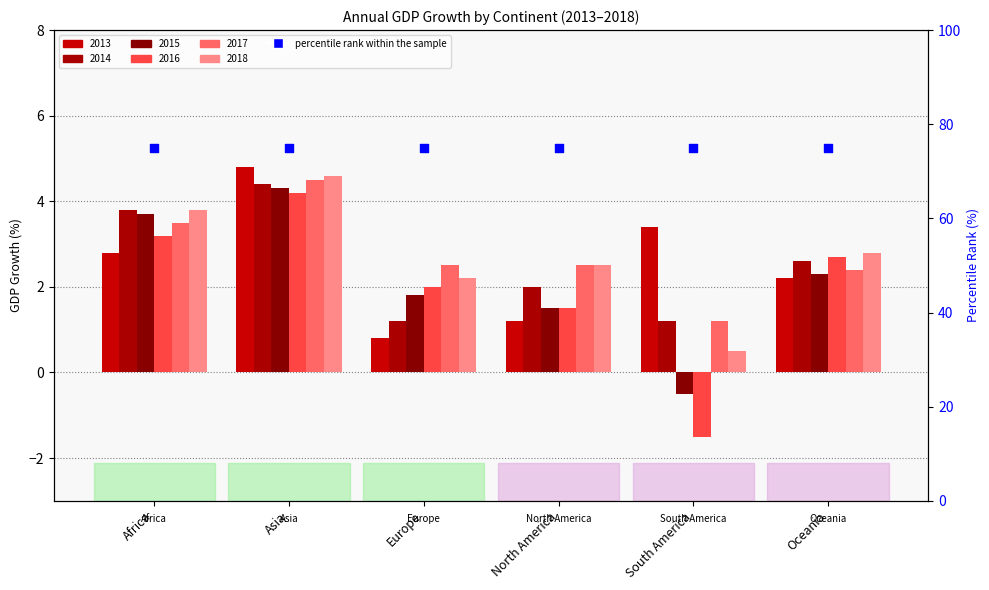

At how many categories does at least one series exceed 2?

6